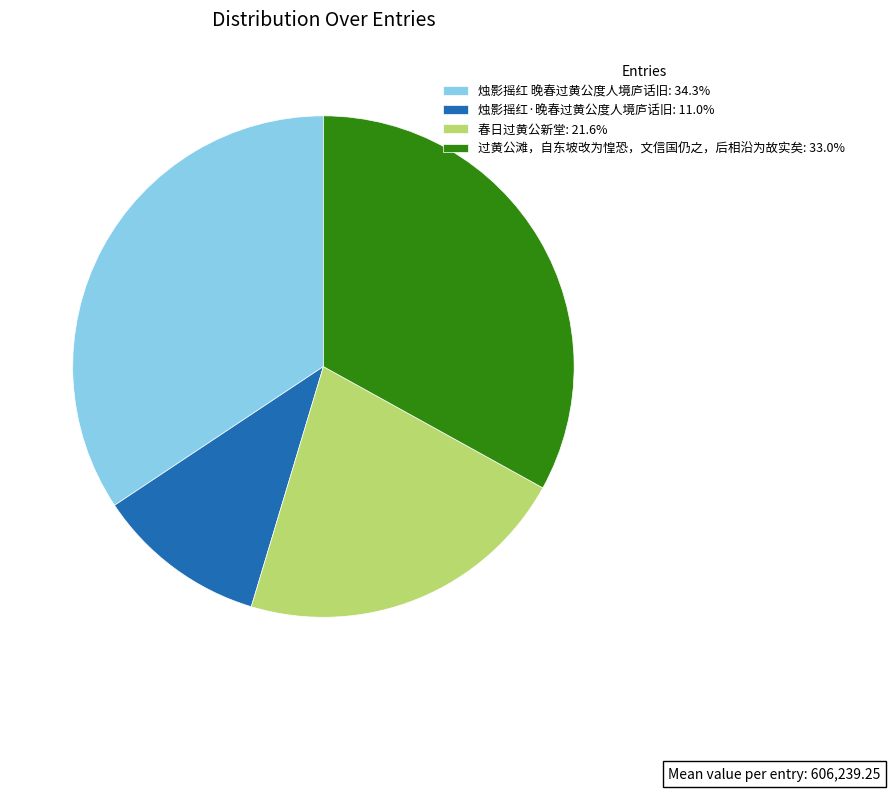

Is the sum of 过黄公滩，自东坡改为惶恐，文信国仍之，后相沿为故实矣 and 春日过黄公新堂 greater than half?

Yes